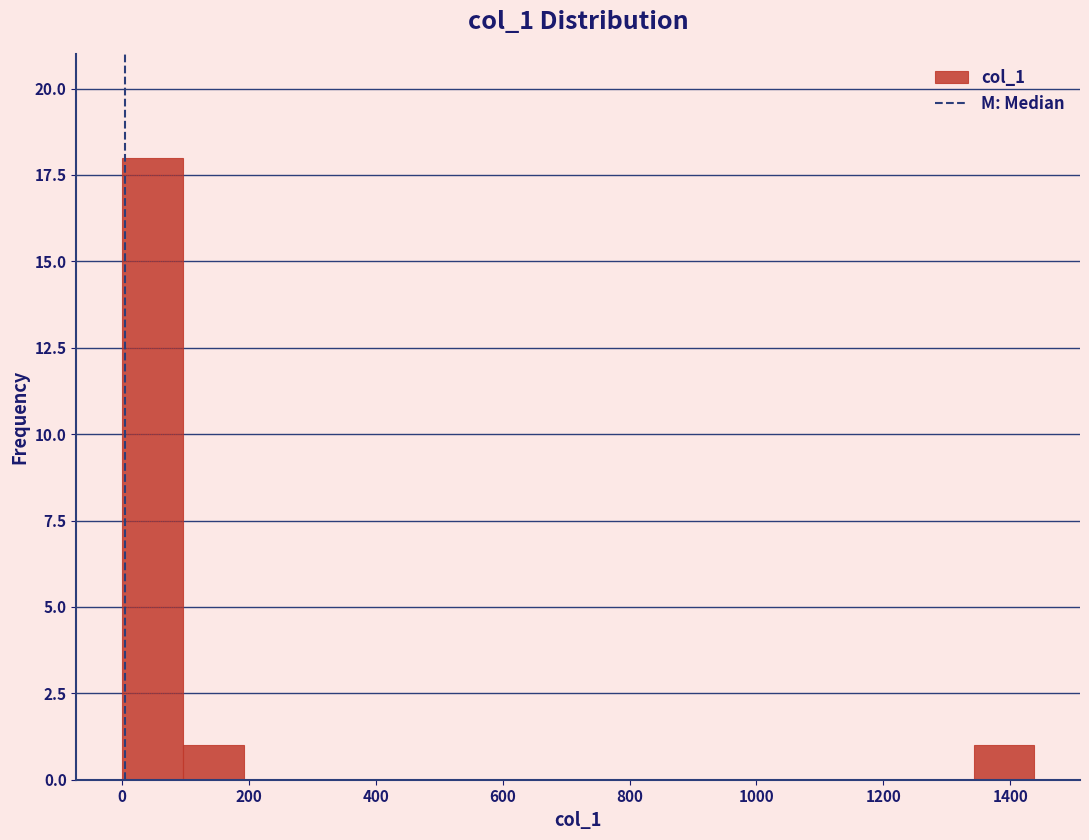

How tall is the bar that spans 0 to 100 on the x-axis? Neither the bar edges nor the heights are printed on the chart, so give them approximately, as read against the axes.

18